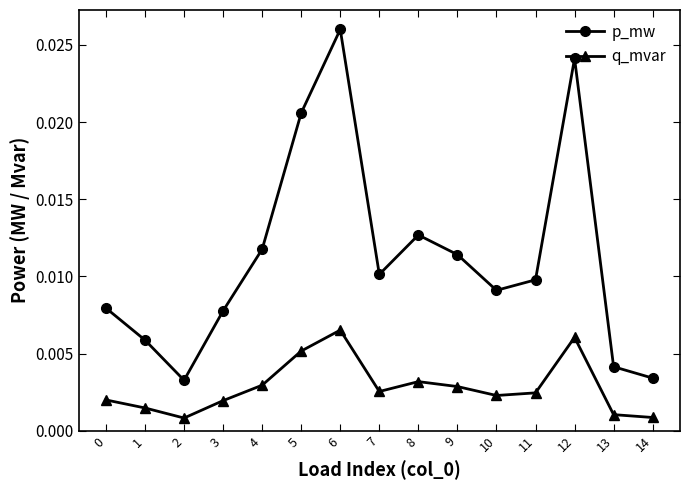

Which series has the largest range (max minus min)?

p_mw